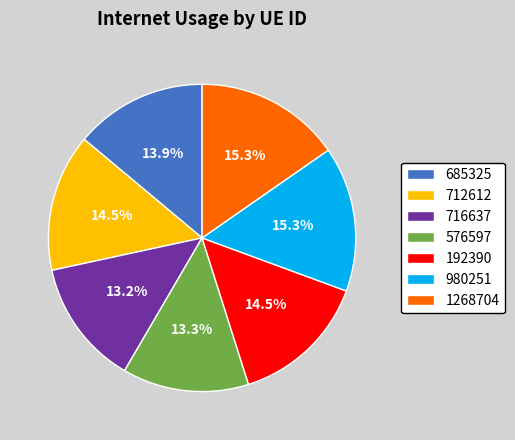

What percentage is NOT represented by 192390?

85.5%